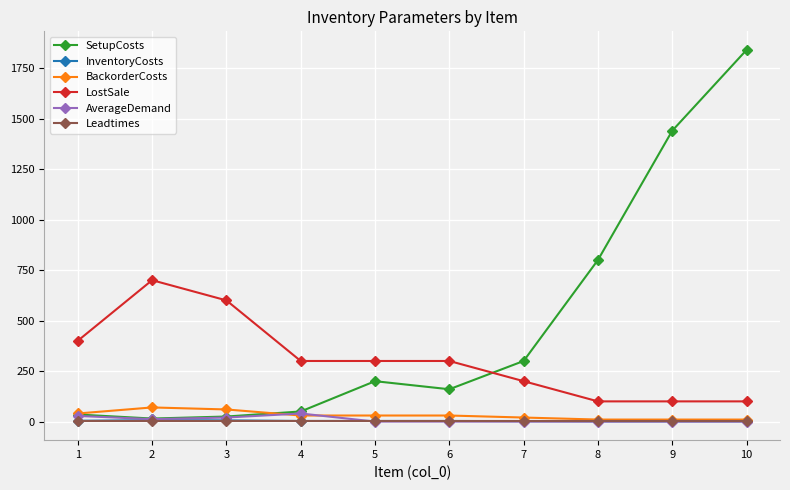

How many lines are shown in the chart?

6